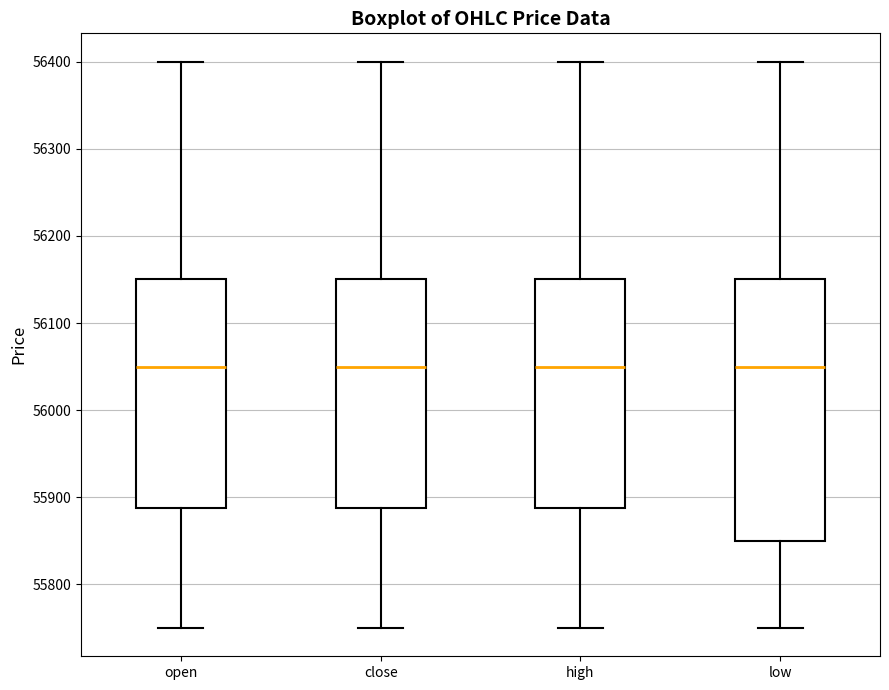

Which box is the tallest, from its lower edge to its upper edge?

low